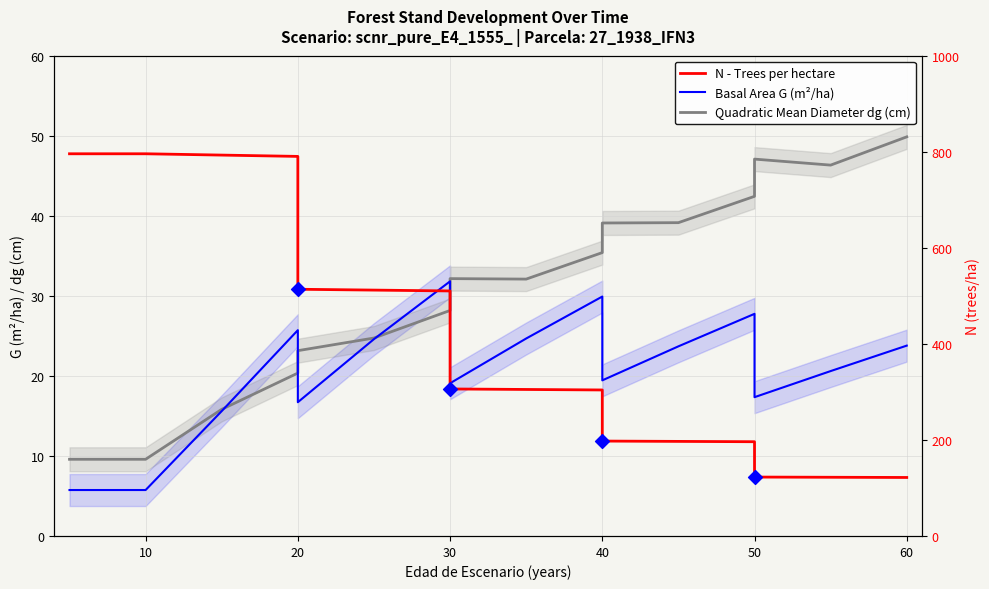

What is the total value across all series at 30?

570.1